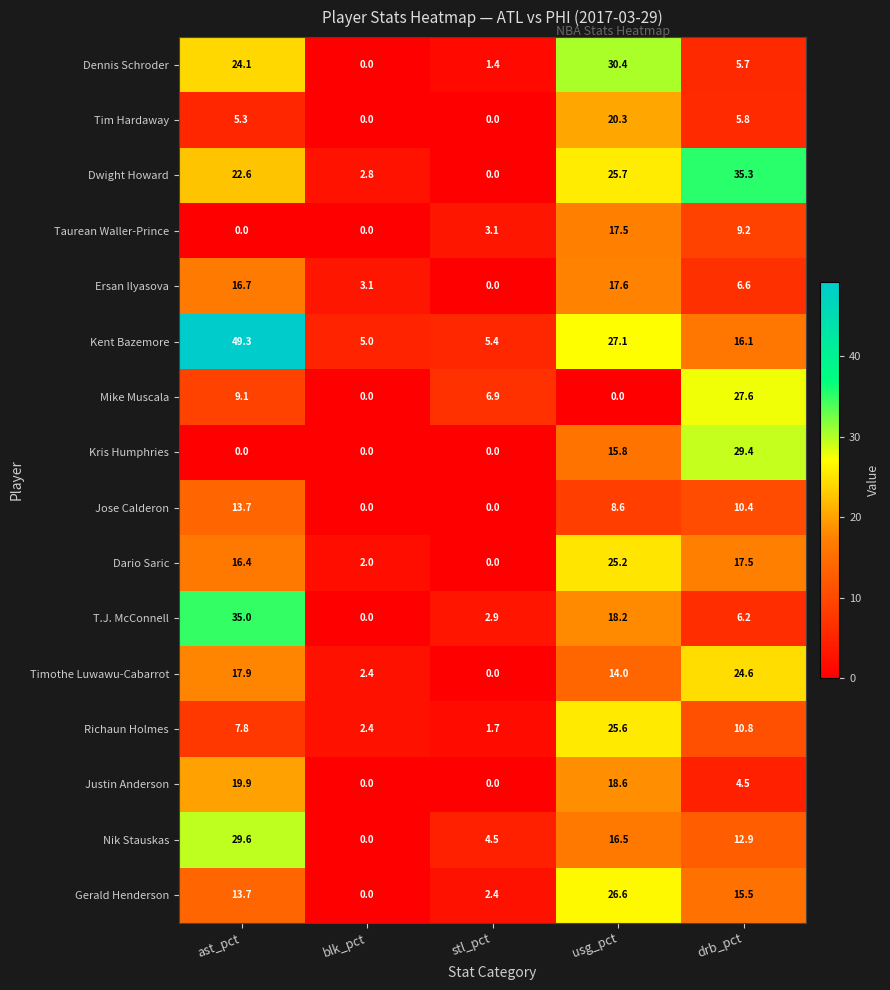

What is the total value across all series at stl_pct?

28.3